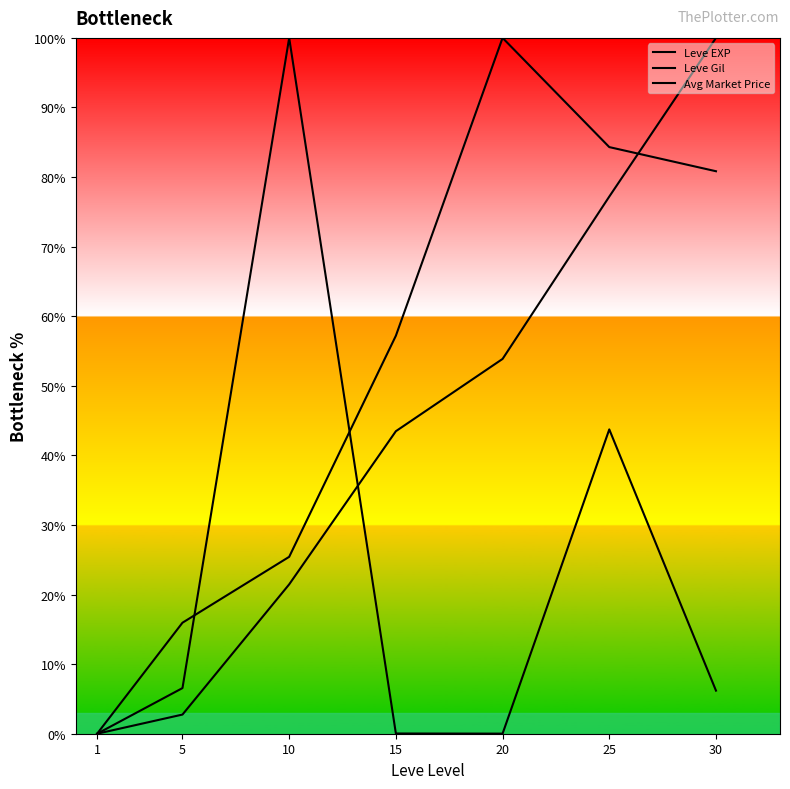

Is the value of Avg Market Price at 1 greater than the value of Leve Gil at 20?

No